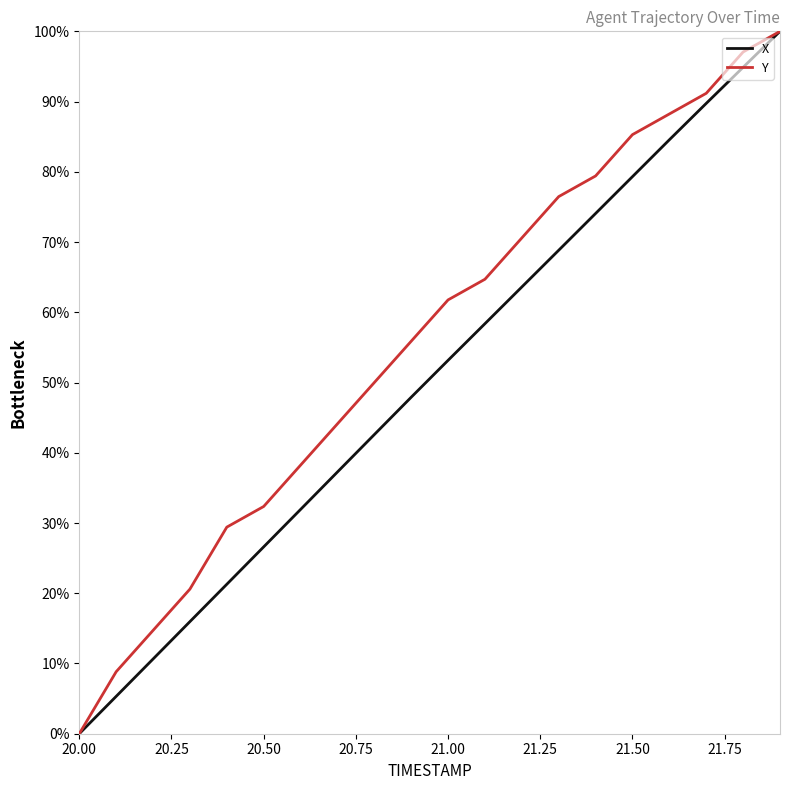

Rank the series by their average value, from lowest to highest.

X, Y